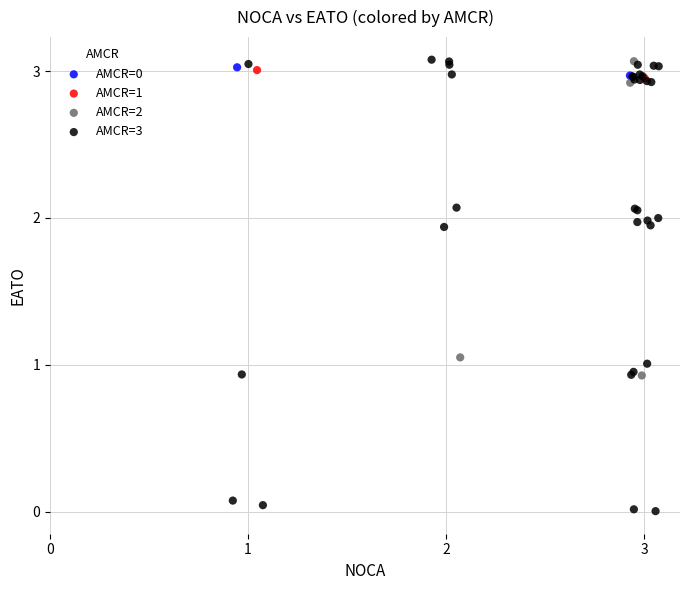

Which series reaches the minimum Y coordinate?

AMCR=3